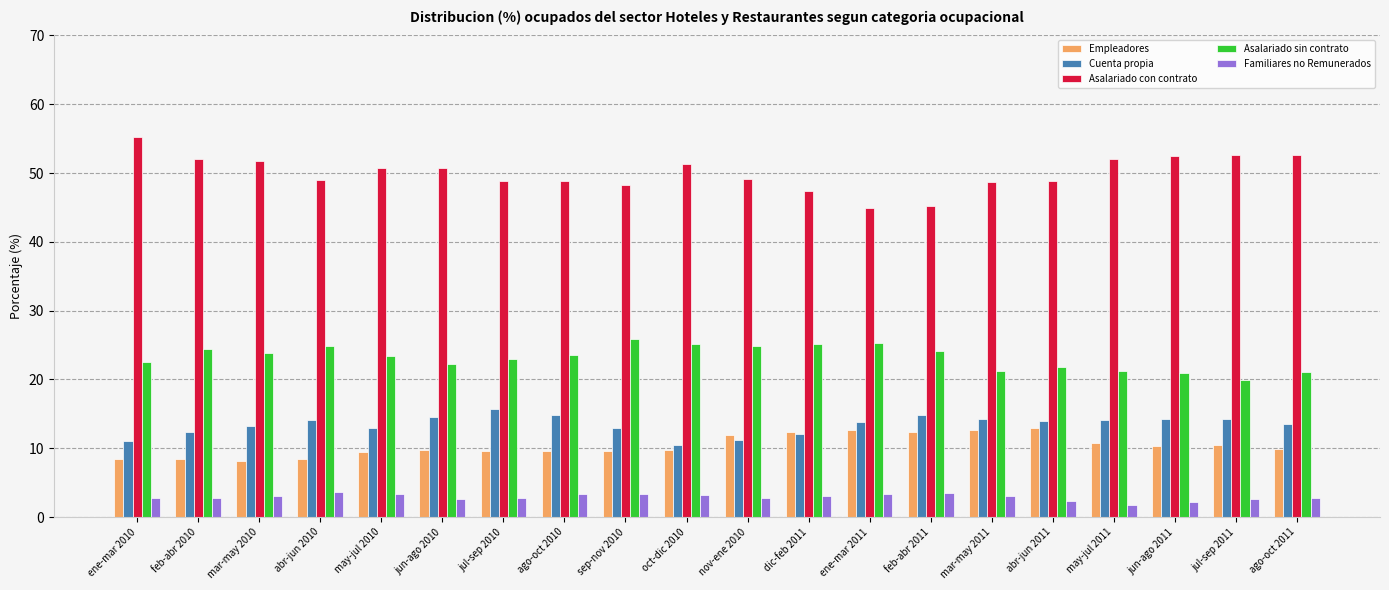

The value of Asalariado con contrato at sep-nov 2010 is 69.3. True or false?

False